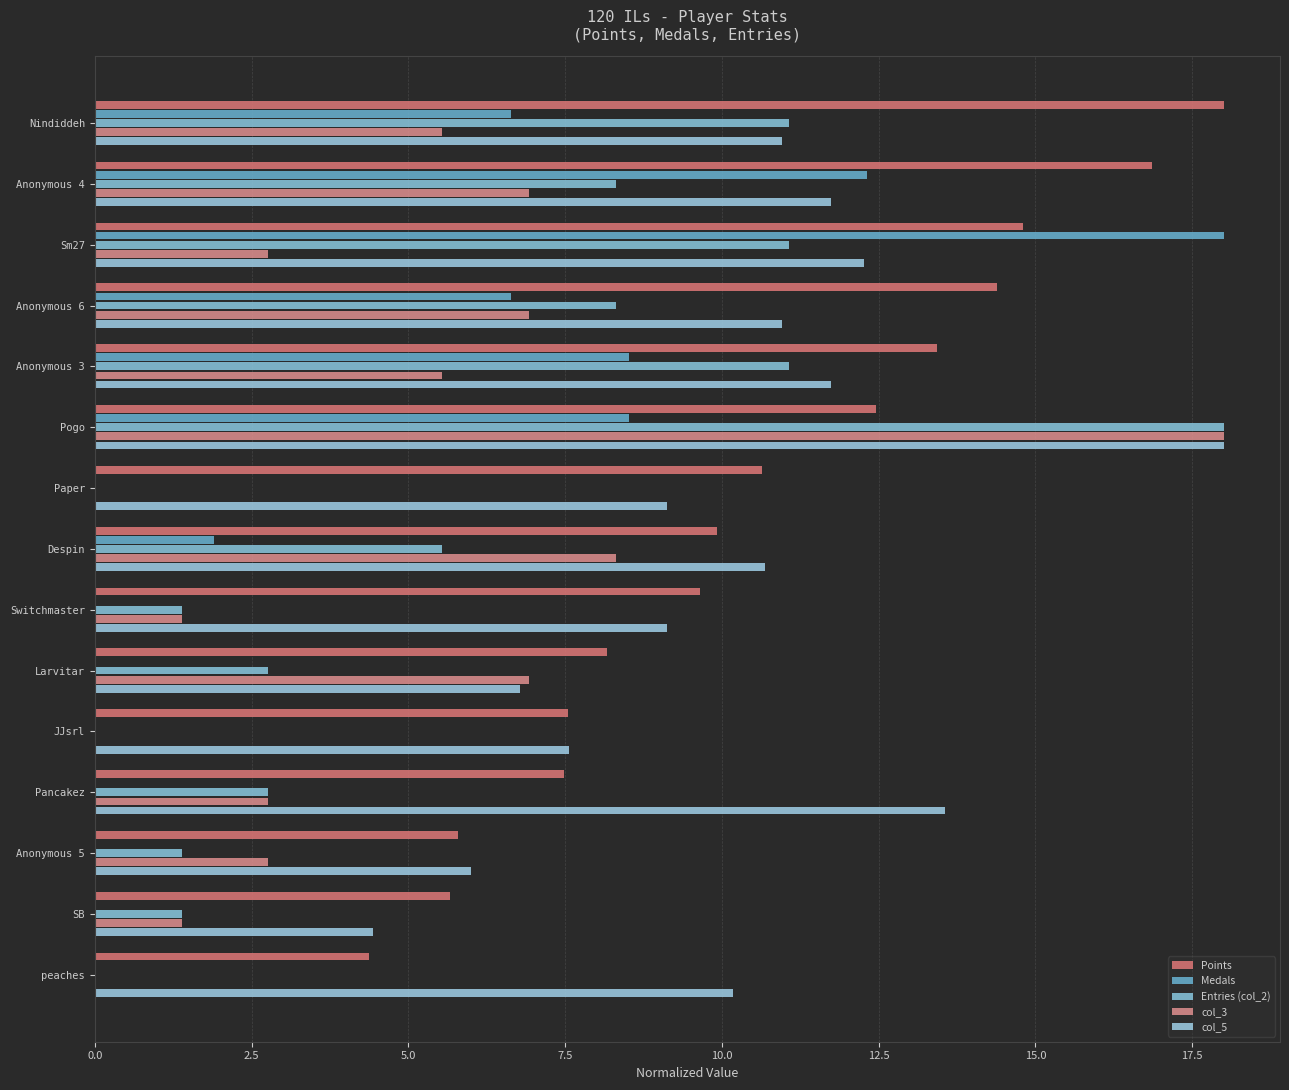

At which category is the sum across all series the highest?

Pogo